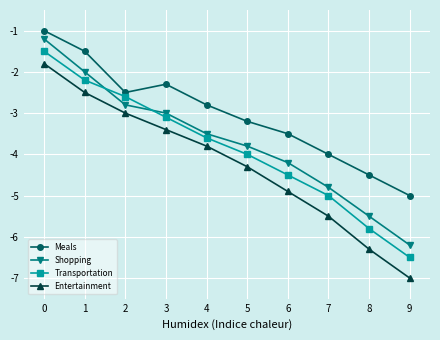

Rank the series at 6 from highest to lowest value.

Meals, Shopping, Transportation, Entertainment